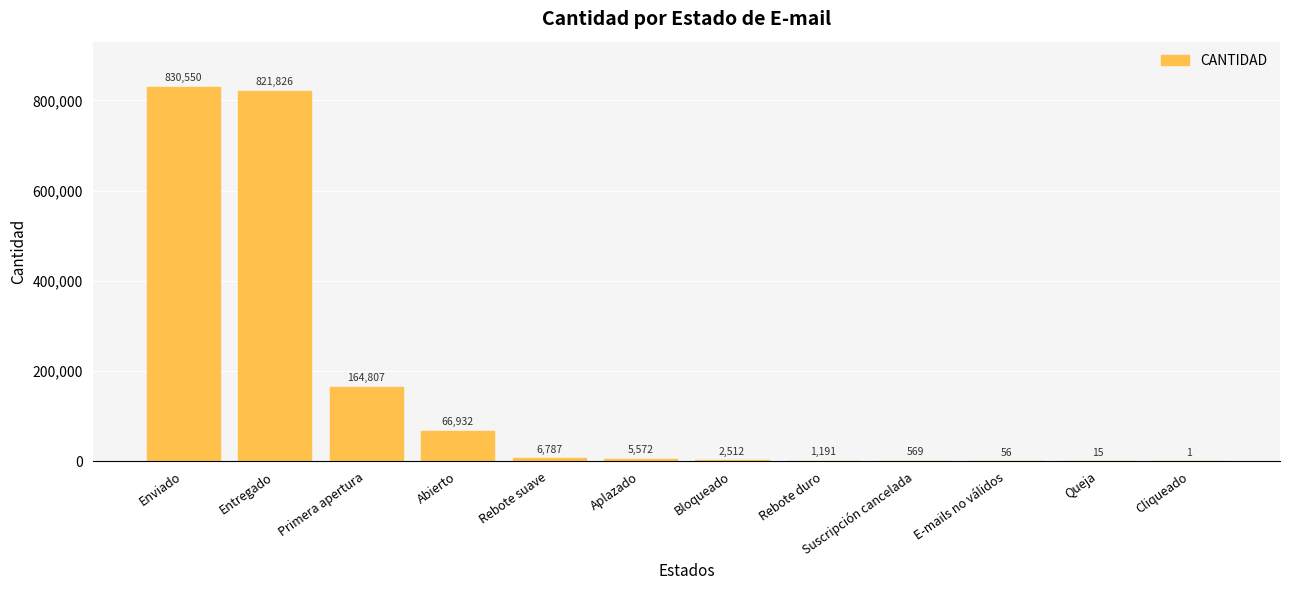

At which label is the value closest to 415275?

Primera apertura